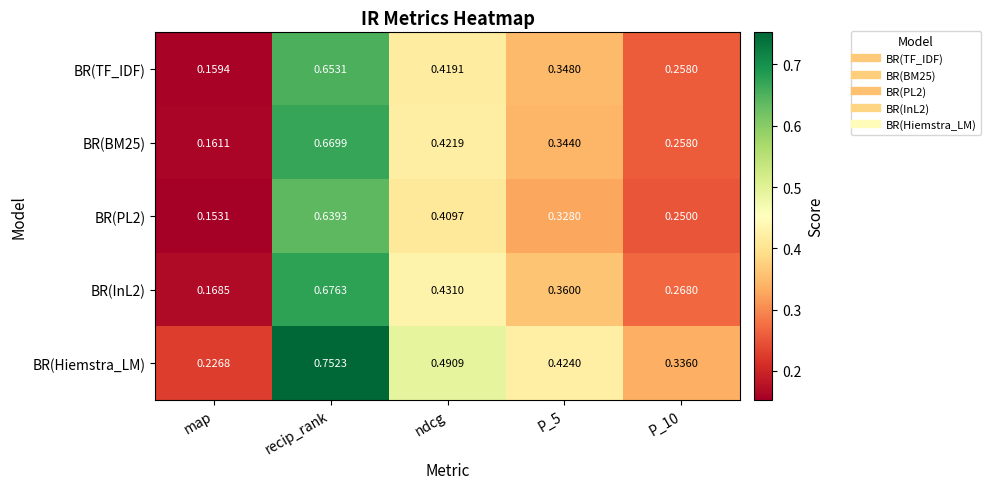

Which series has the largest total across all categories?

BR(Hiemstra_LM)